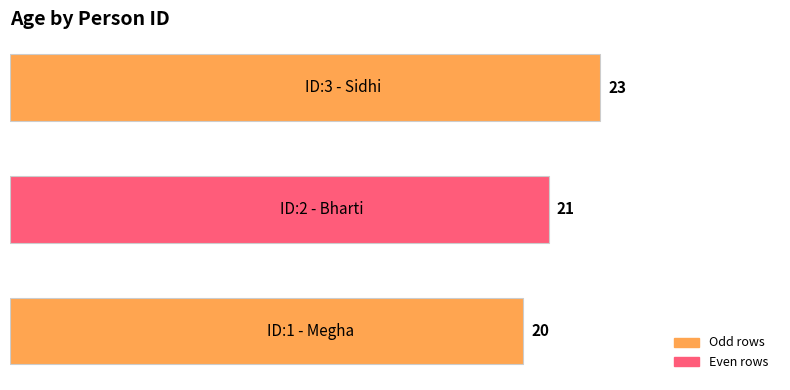

Reading top to bottom, transcribe all the data shown in this chart.

23	21	20